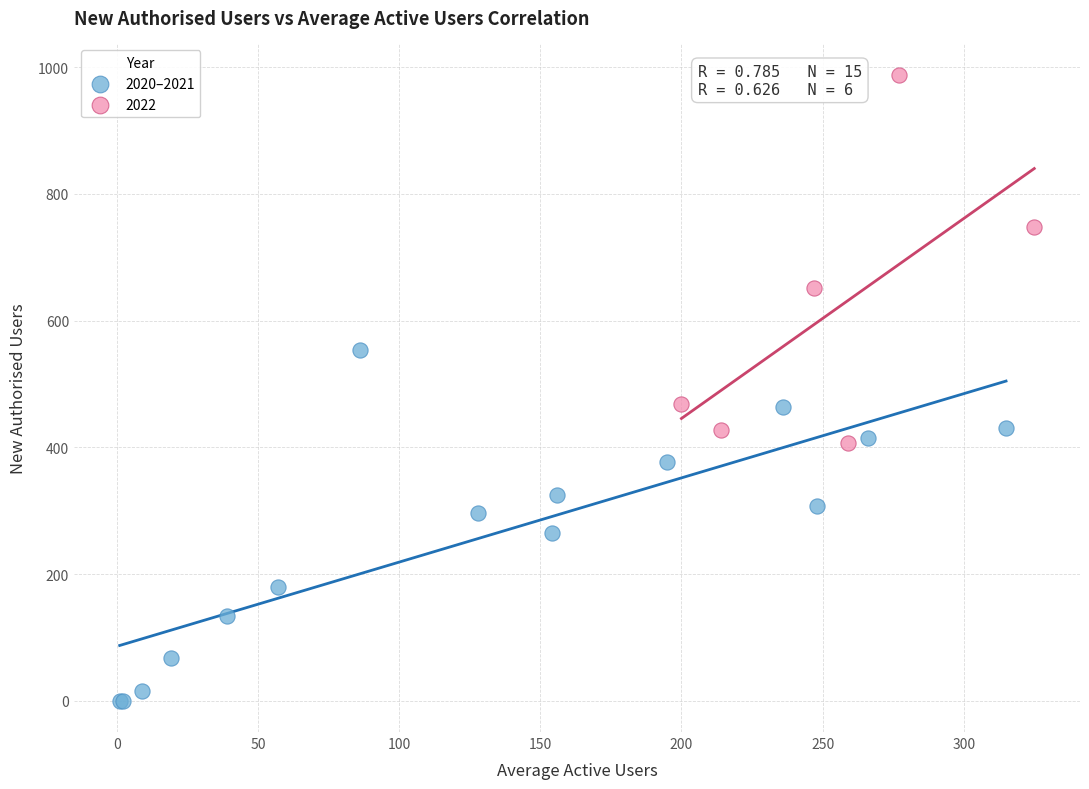

Which series reaches the maximum Y coordinate?

2022